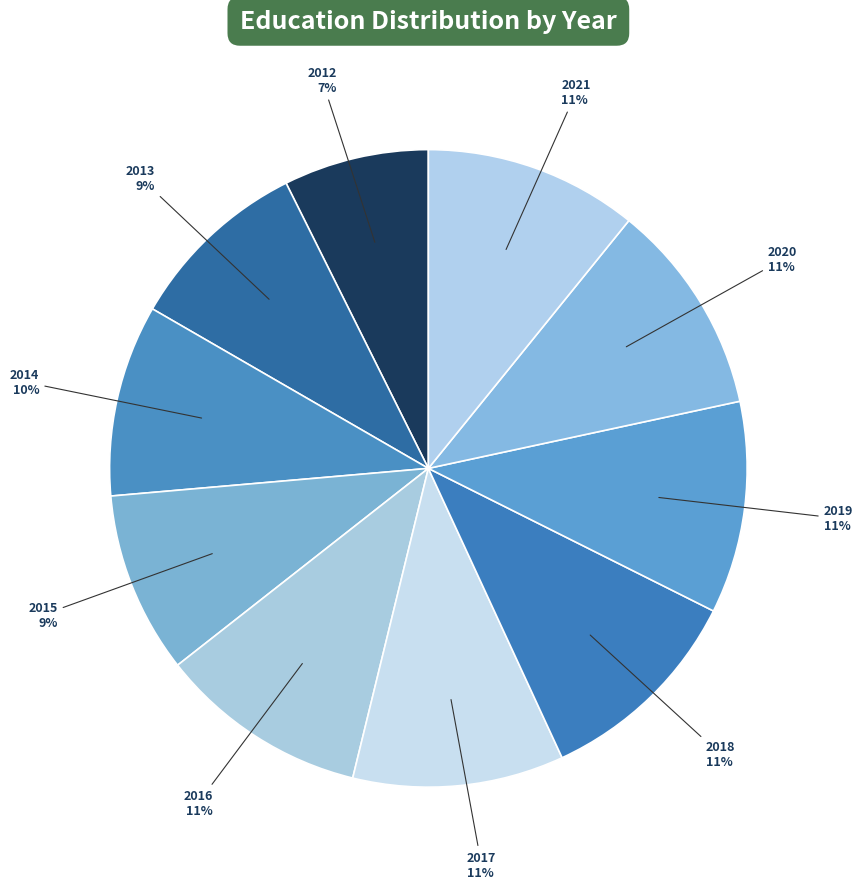

How many segments does this pie chart have?

10